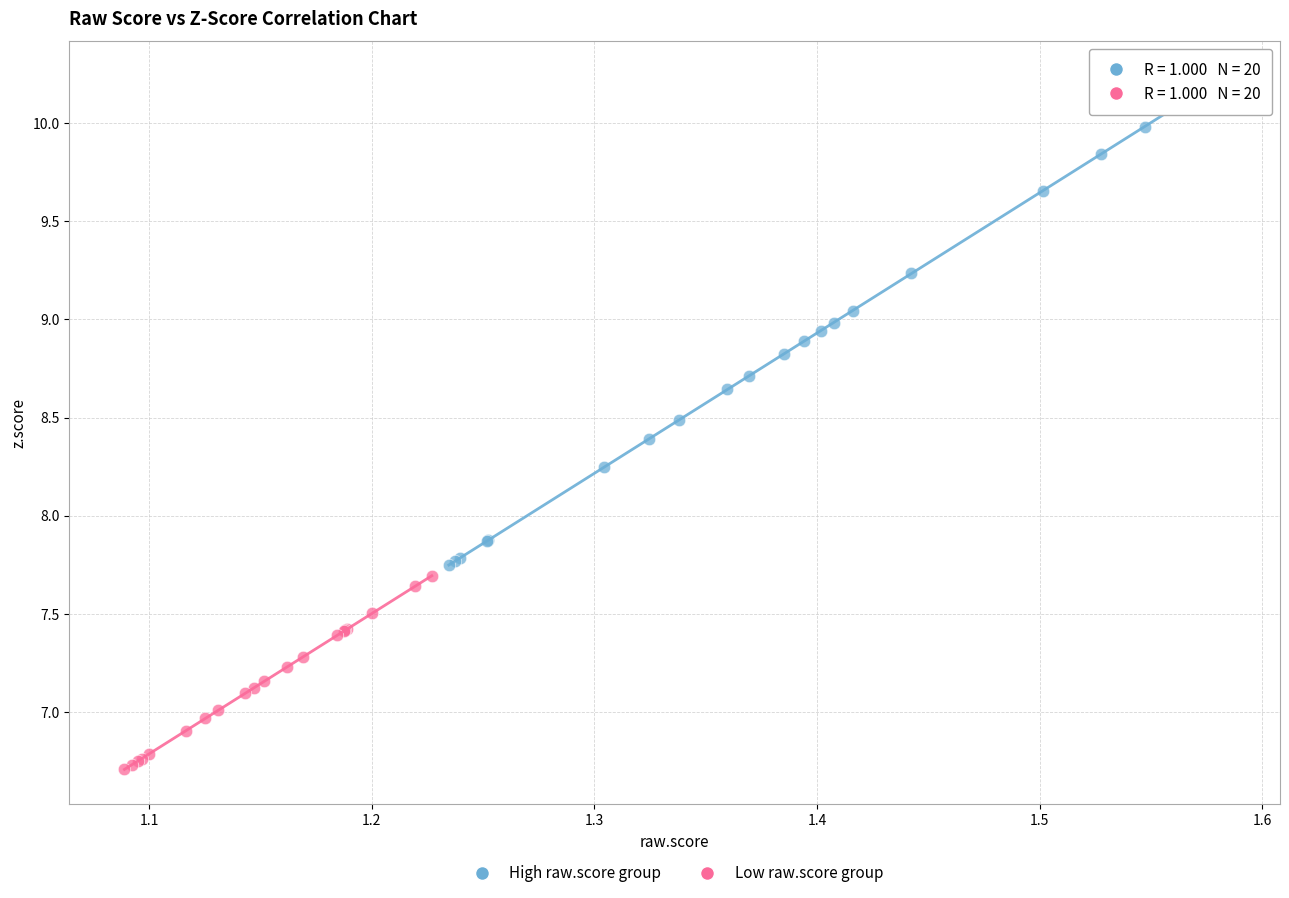

Which series reaches the minimum Y coordinate?

Low raw.score group